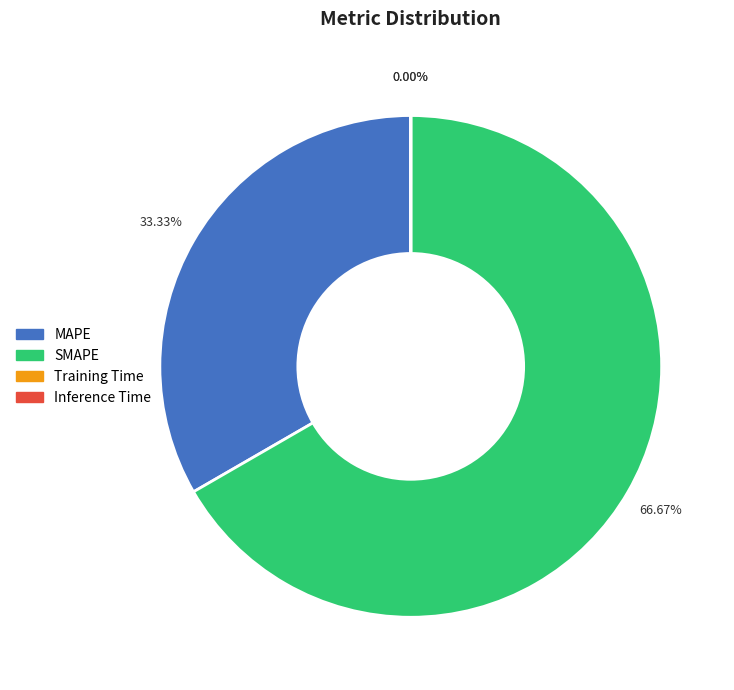

To the nearest percent, what is the average slice percentage?

25%